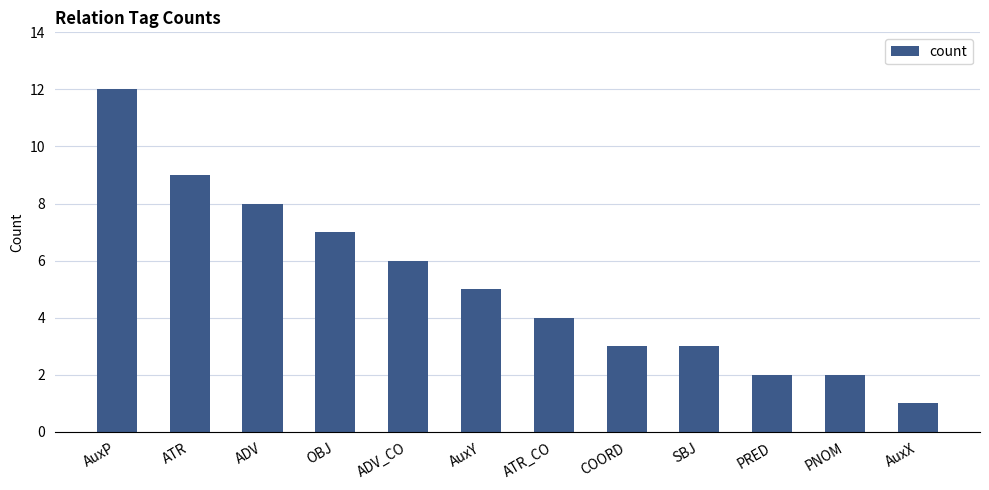

Reading left to right, what are all the values shown in this chart?

12	9	8	7	6	5	4	3	3	2	2	1